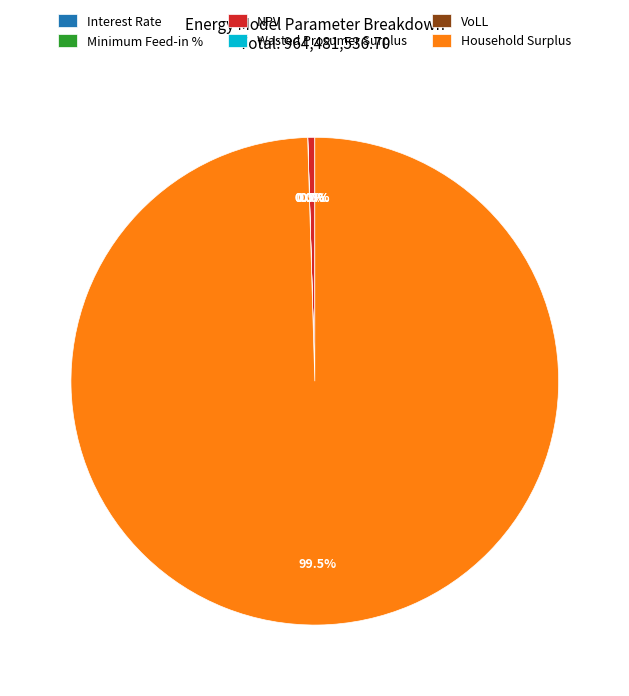

Is NPV the majority of the pie?

No